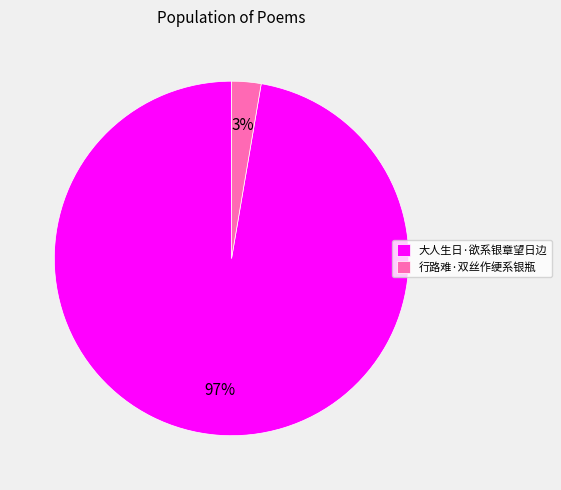

What is the majority slice?

大人生日·欲系银章望日边